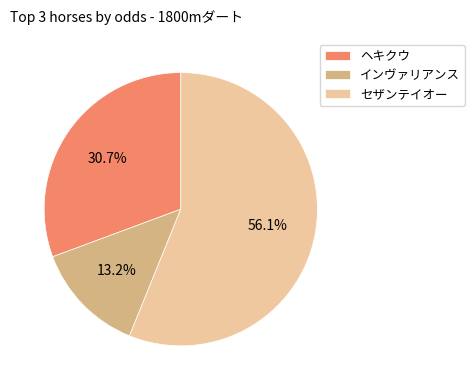

What is the smallest slice in the pie chart?

インヴァリアンス